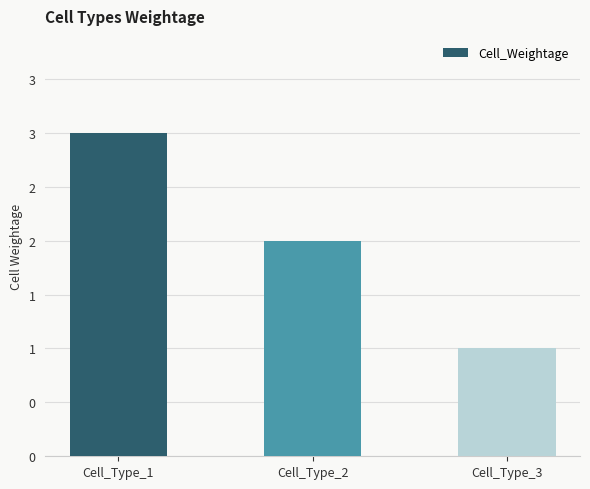

Is it true that the value at Cell_Type_1 is 3?

True